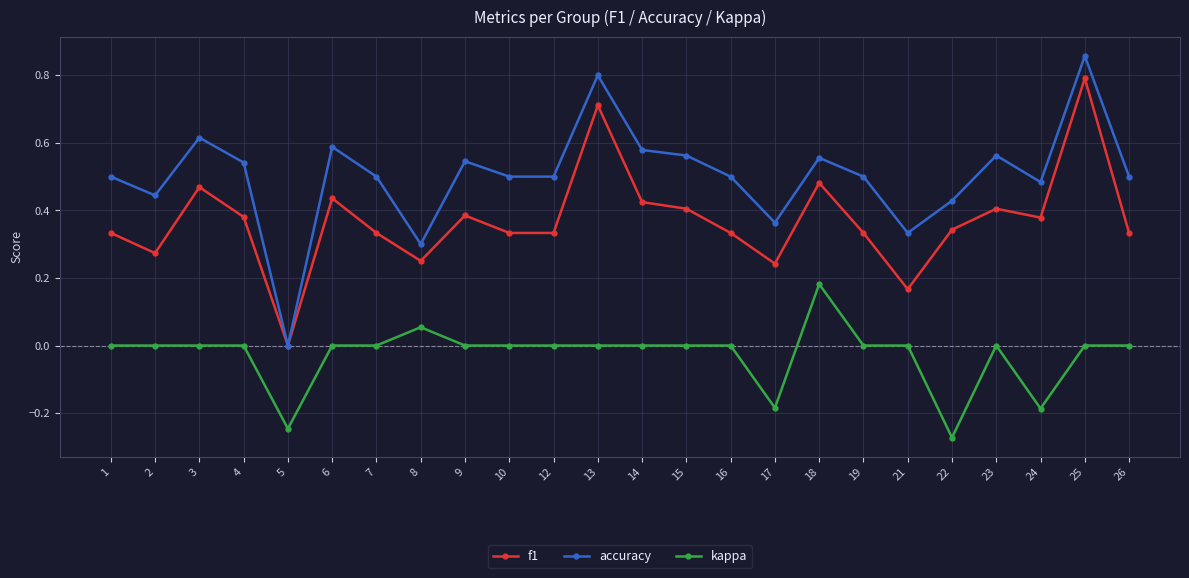

At which category does f1 reach its first local valley?

2